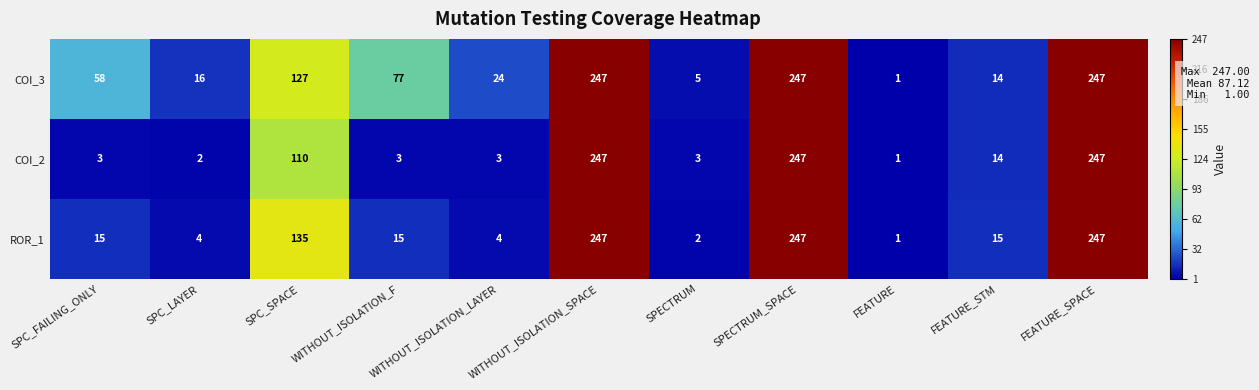

How many values in the ROR_1 series are below 15?

4